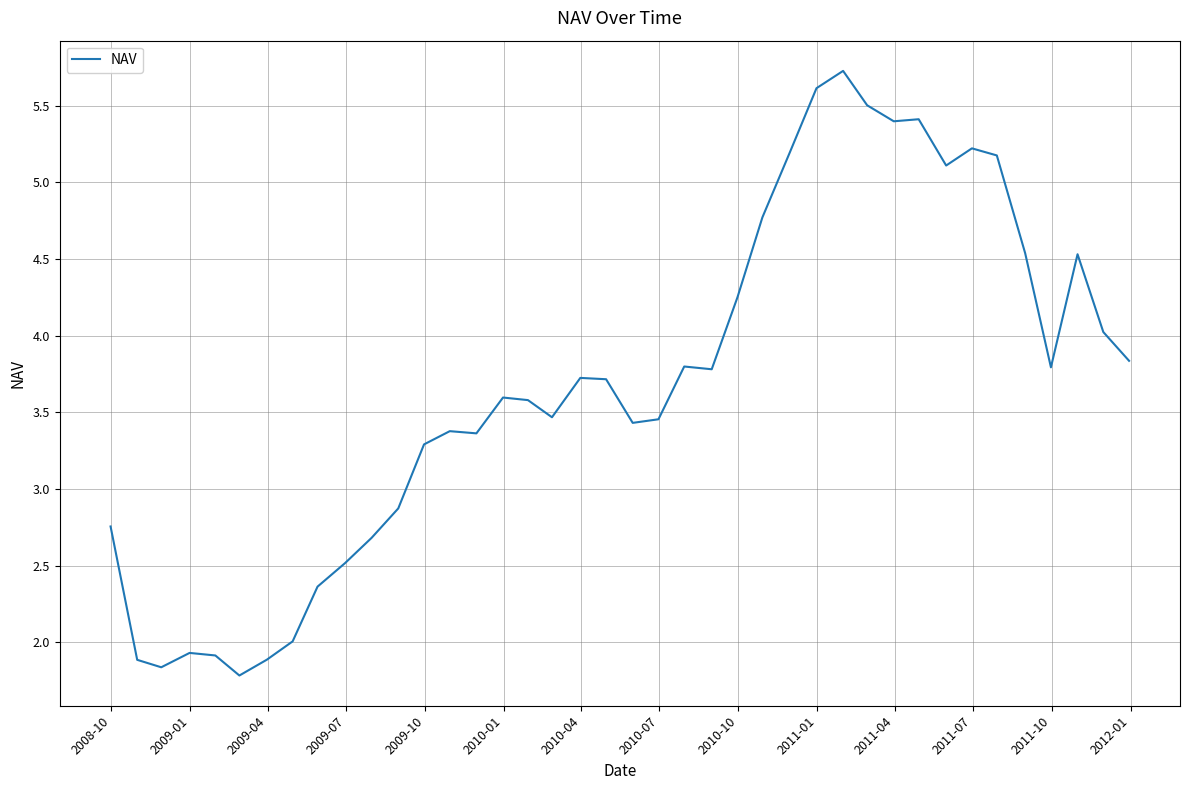

What is the difference between the maximum and minimum values?

3.9